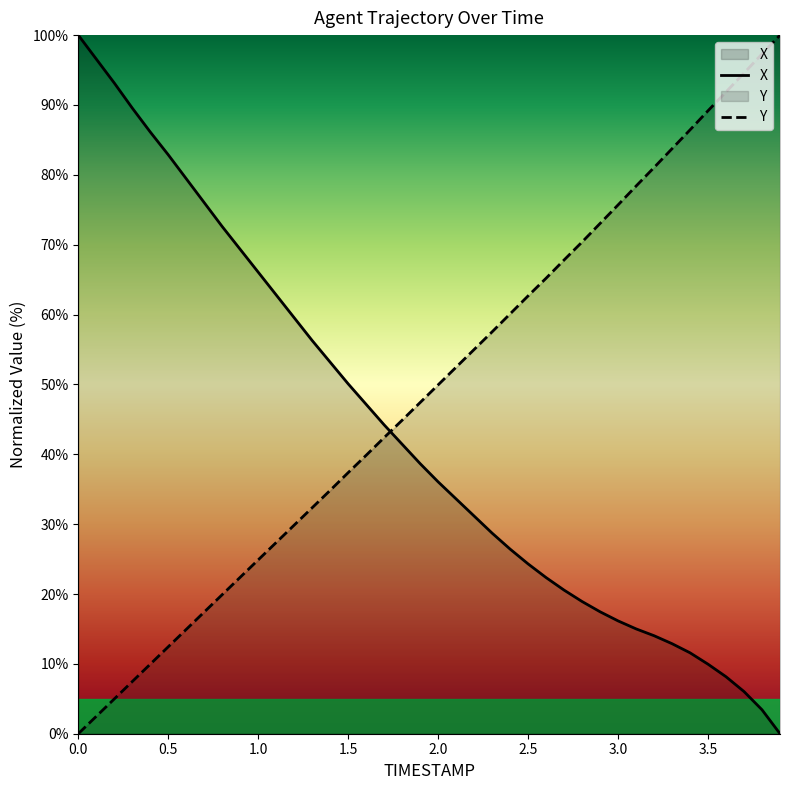

What is the total value across all series at 3.4?

98.0